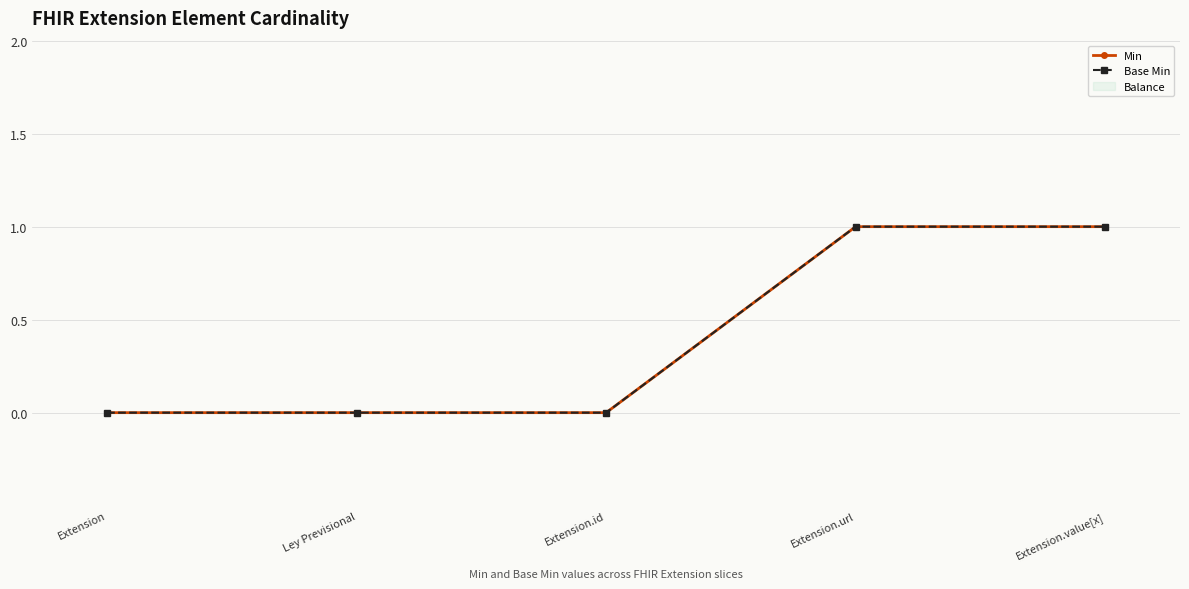

How many lines are shown in the chart?

2